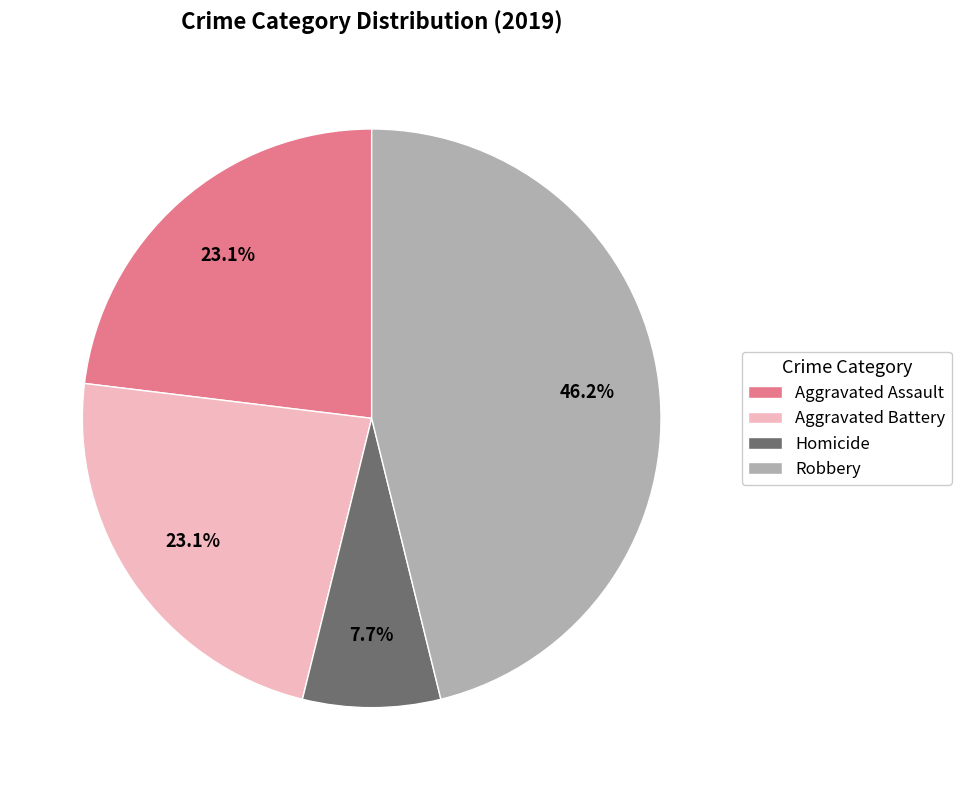

What is the smallest slice in the pie chart?

Homicide